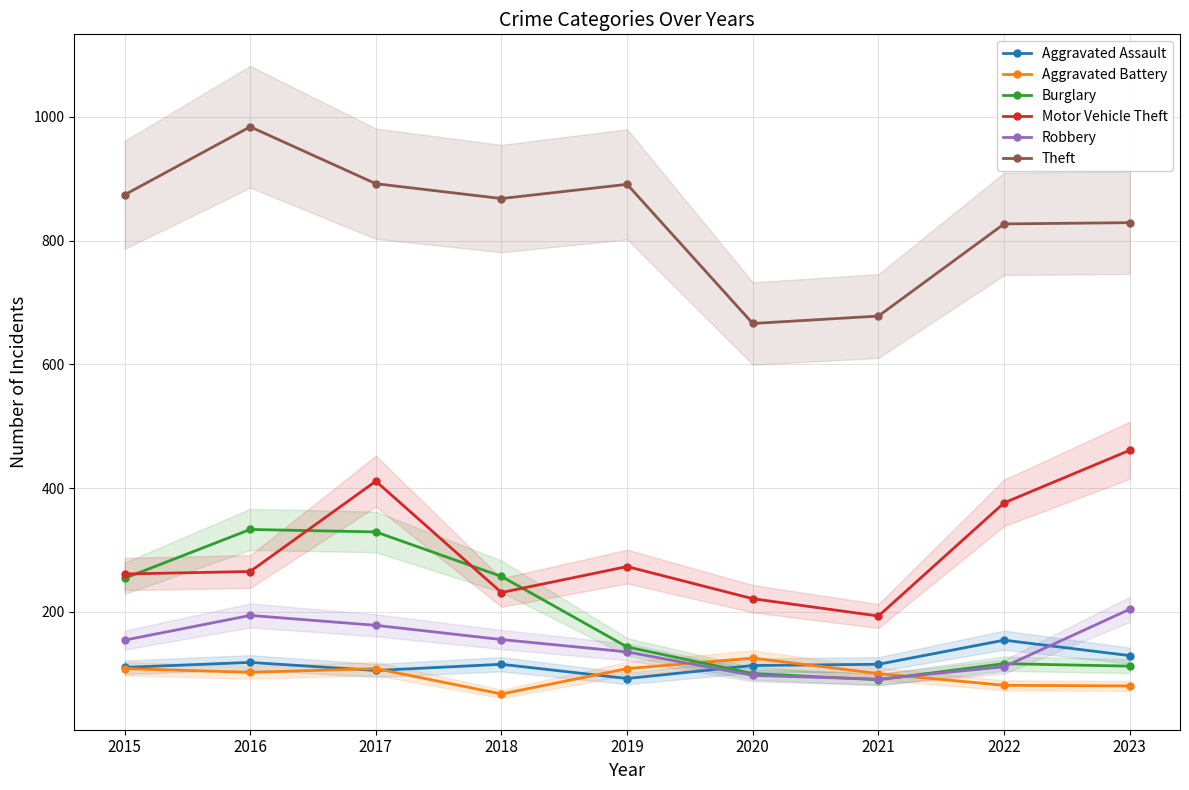

Which series has the largest total across all categories?

Theft